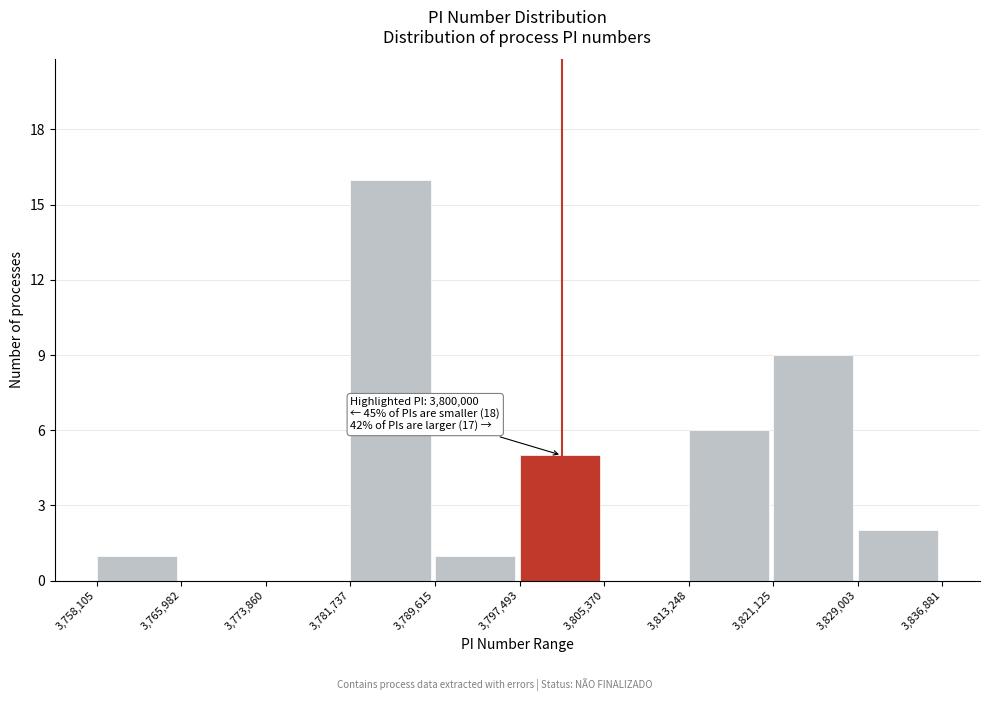

Over which range of the x-axis is the bar tallest?

3,781,737 to 3,789,615